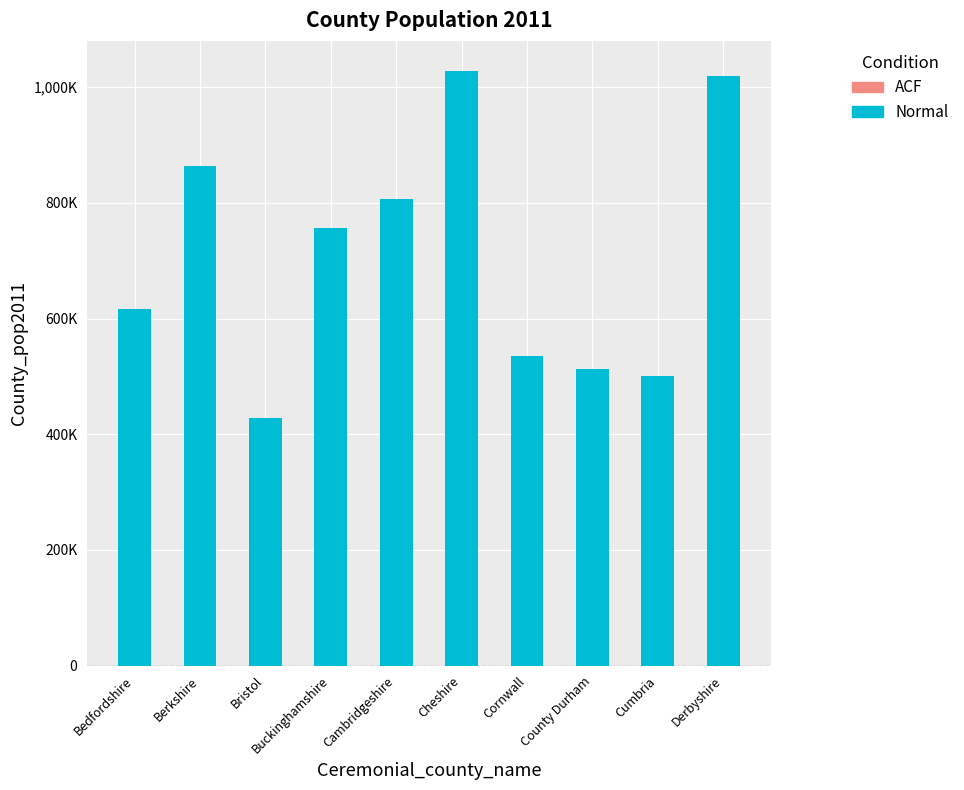

Are the bars horizontal?

No